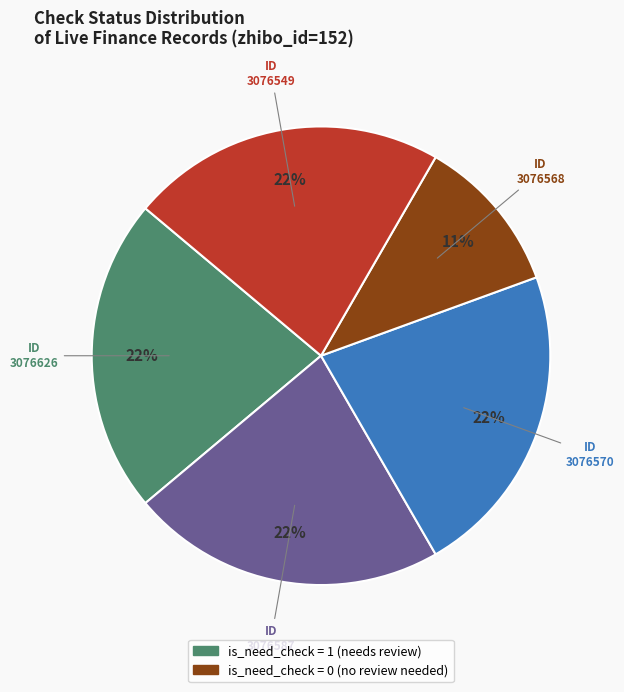

To the nearest percent, what is the average slice percentage?

20%